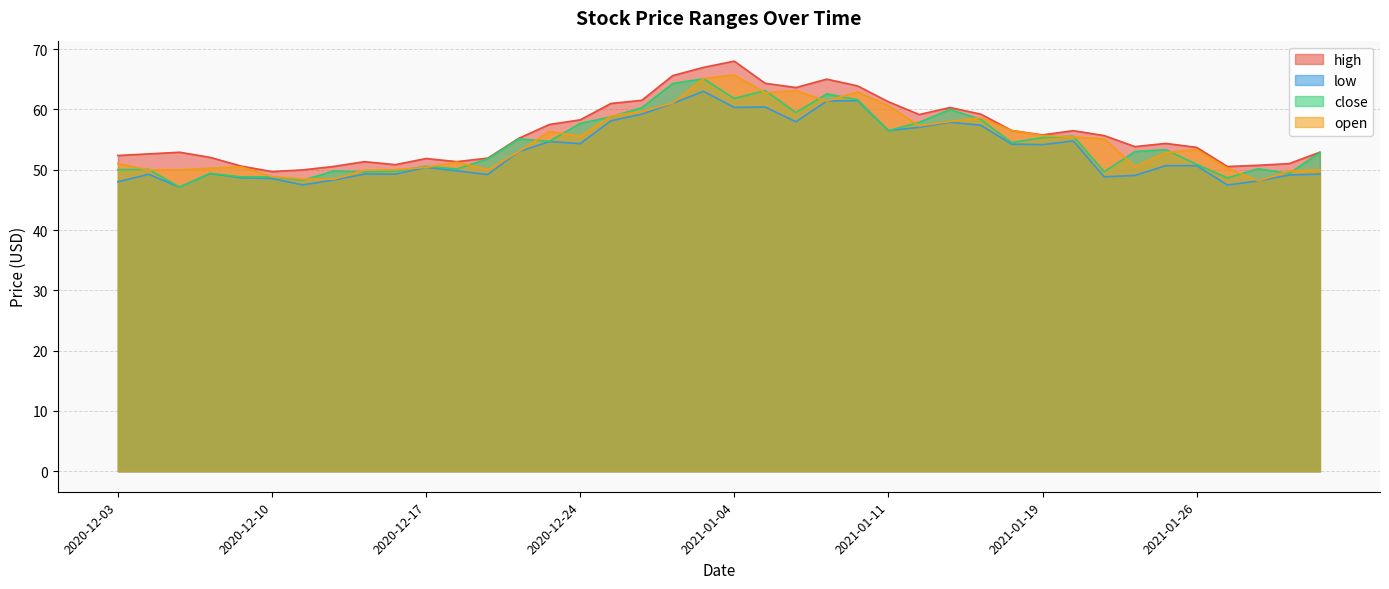

Reading left to right, what are all the values shown in this chart?

high: 52.4	52.6	52.9	52.0	50.6	49.7	50.0	50.5	51.3	50.8	51.9	51.3	51.9	55.2	57.5	58.3	61.0	61.5	65.6	67.0	68.0	64.3	63.6	65.0	63.9	61.3	59.1	60.3	59.2	56.5	55.8	56.5	55.7	53.8	54.4	53.7	50.5	50.7	51.0	52.9
low: 48.0	49.2	47.1	49.4	48.7	48.5	47.5	48.3	49.3	49.3	50.4	49.8	49.2	53.0	54.7	54.3	58.1	59.2	61.0	63.0	60.3	60.4	58.0	61.4	61.5	56.5	57.0	57.9	57.4	54.2	54.2	54.8	48.8	49.0	50.7	50.7	47.5	48.1	49.1	49.3
close: 50.0	50.1	47.1	49.4	48.8	48.8	48.3	49.8	49.6	49.8	50.6	50.1	51.8	55.1	54.7	57.7	58.8	60.3	64.3	65.1	61.8	63.1	59.5	62.6	61.6	56.5	57.9	60.0	58.3	54.5	55.3	55.6	49.7	53.0	53.3	50.9	48.6	50.2	49.4	52.9
open: 51.0	49.9	50.0	50.2	50.5	48.8	48.5	48.4	49.9	50.0	50.4	51.2	50.0	53.0	56.3	55.6	58.9	59.7	61.0	65.1	65.7	62.8	63.1	61.4	62.9	60.6	57.3	58.0	58.6	56.5	55.7	55.4	55.1	50.5	52.8	53.3	50.2	48.1	49.8	50.0